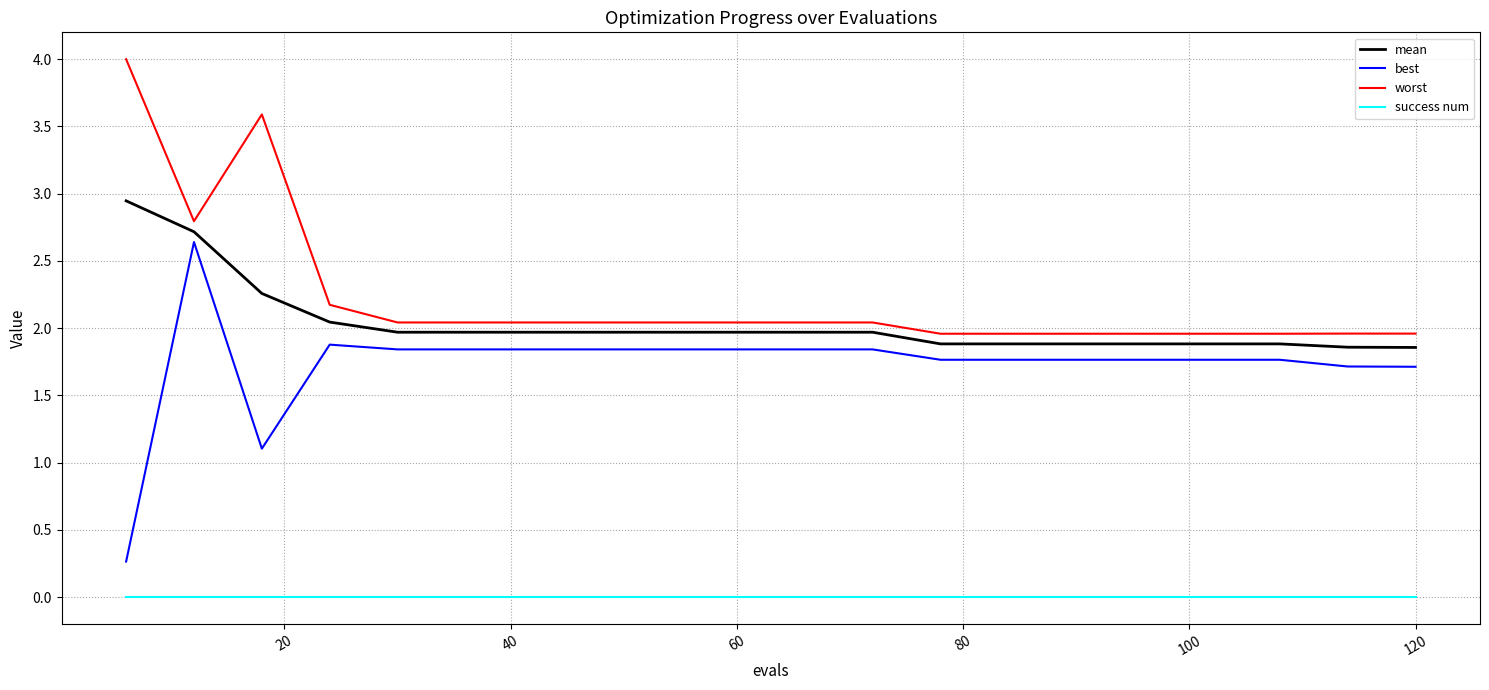

How many lines are shown in the chart?

4